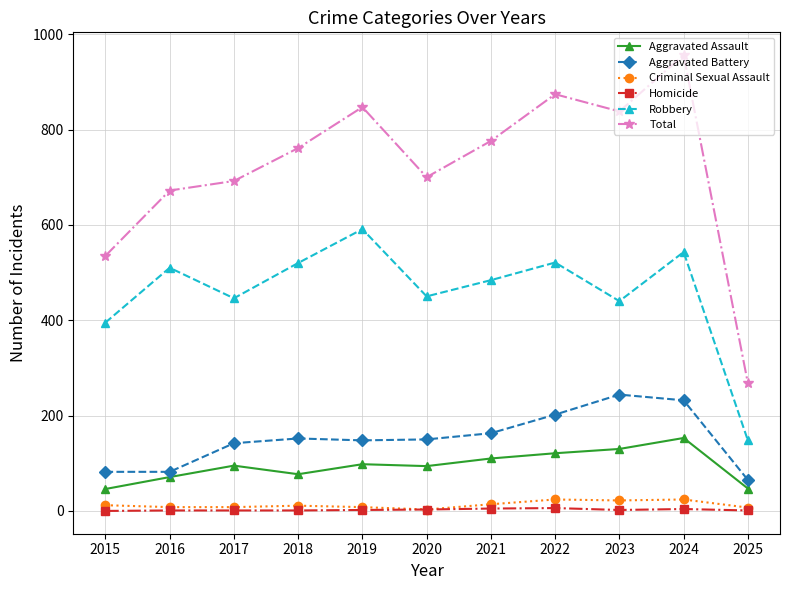

True or false: Robbery and Criminal Sexual Assault intersect in this chart.

False